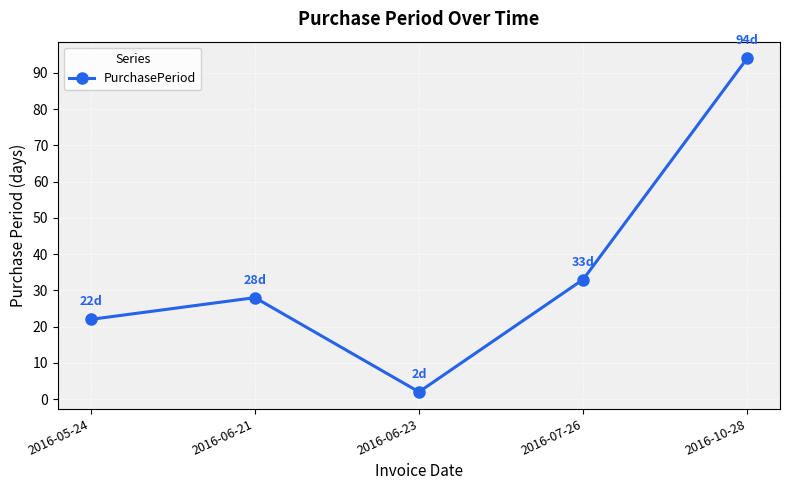

What is the label of the 3rd point from the left?

2016-06-23